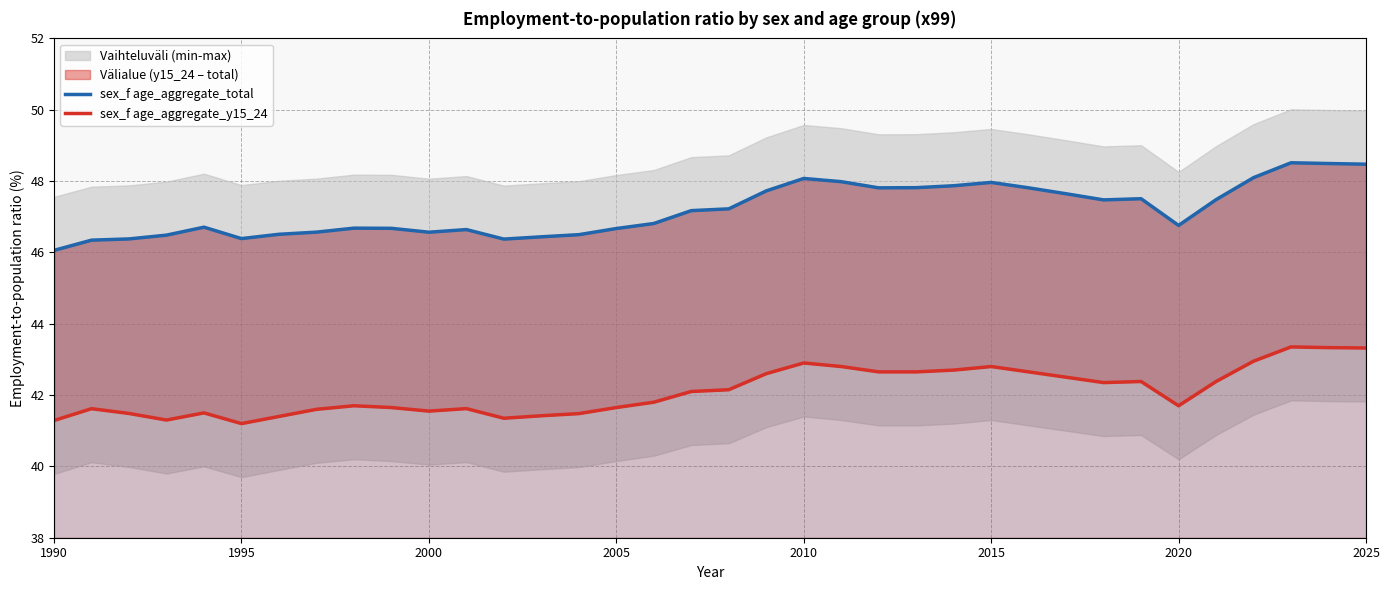

True or false: sex_f age_aggregate_y15_24 has more than 1 points higher than both neighbors.

True